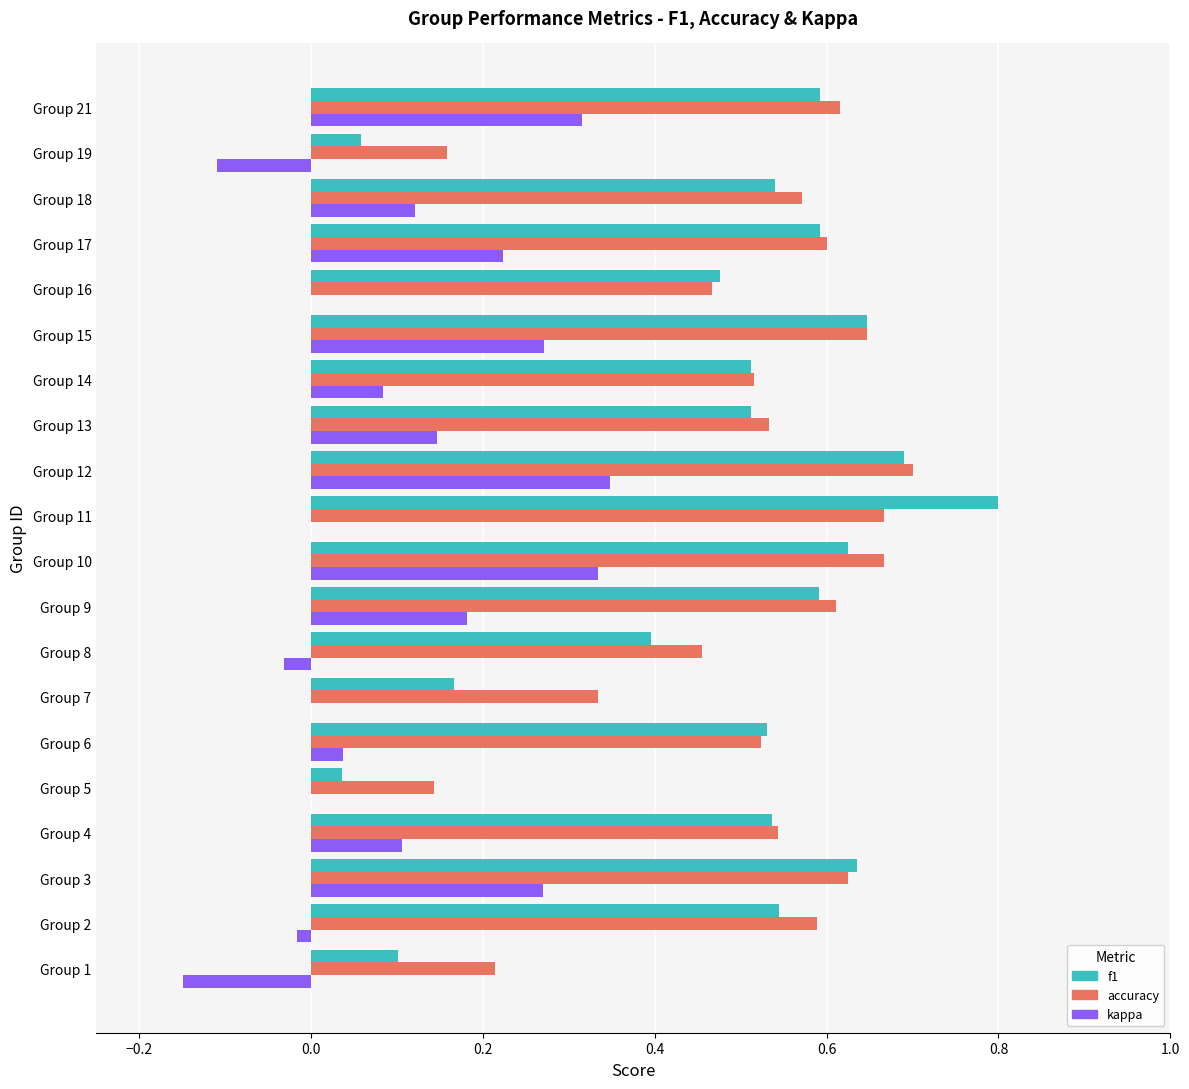

Is it true that kappa equals 0.1 at Group 18?

True